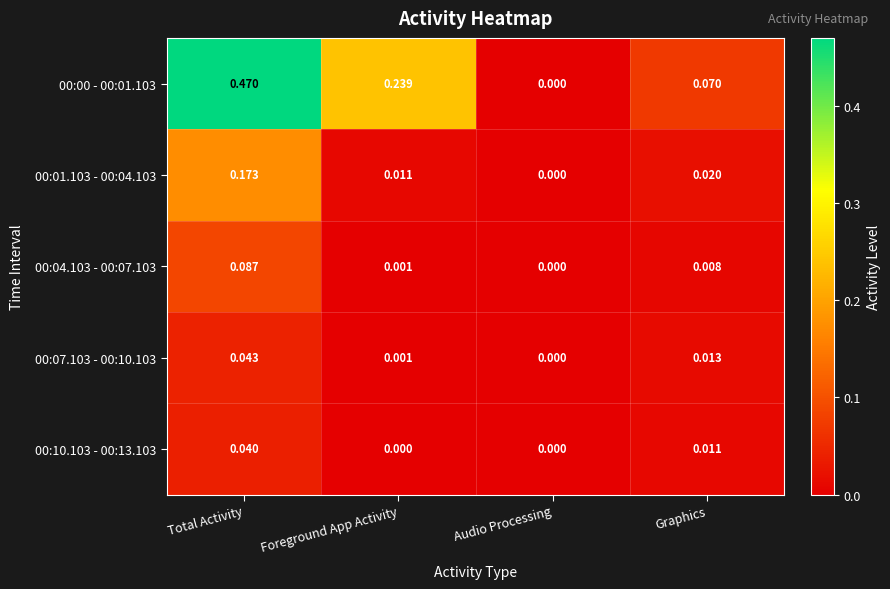

At which label is 00:01.103 - 00:04.103 closest to 0?

Audio Processing